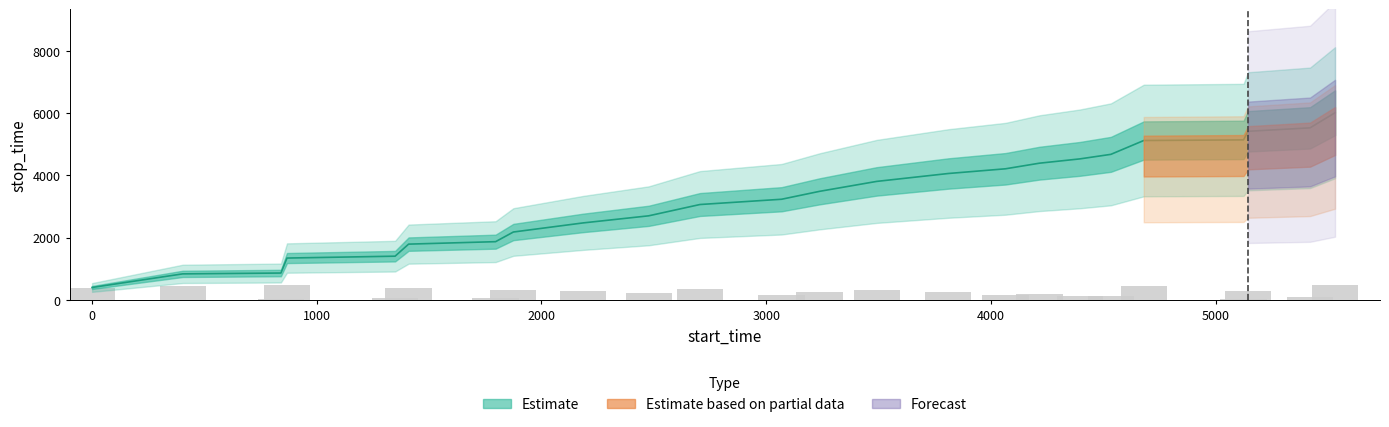

How many data points are less than 253?

11